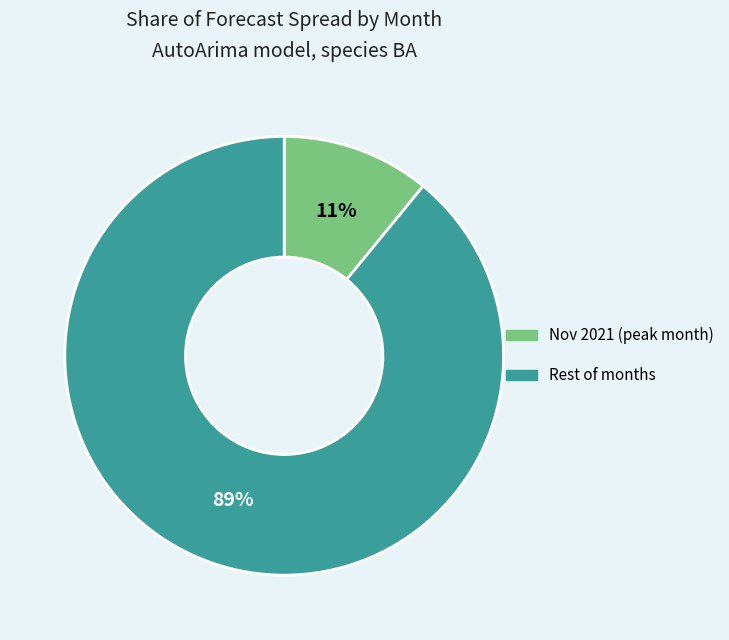

What percentage is the Rest of months slice, to the nearest percent?

89%